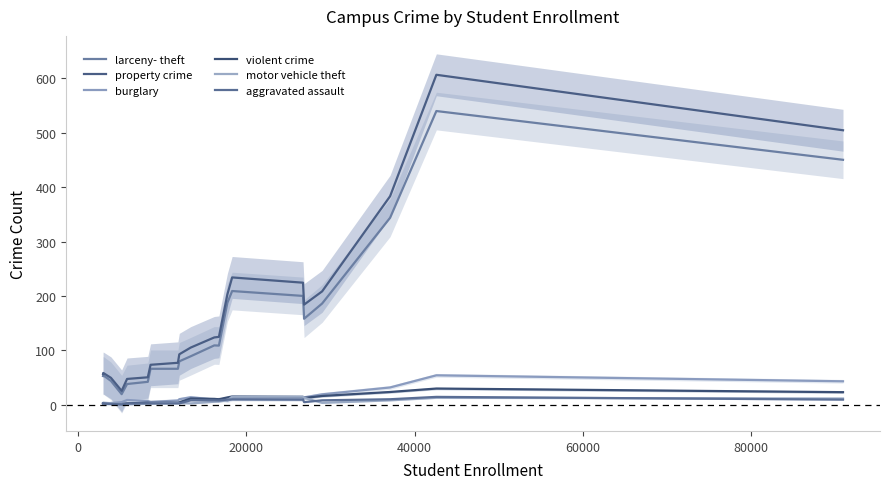

How many interior local peaks does the motor vehicle theft series have?

3